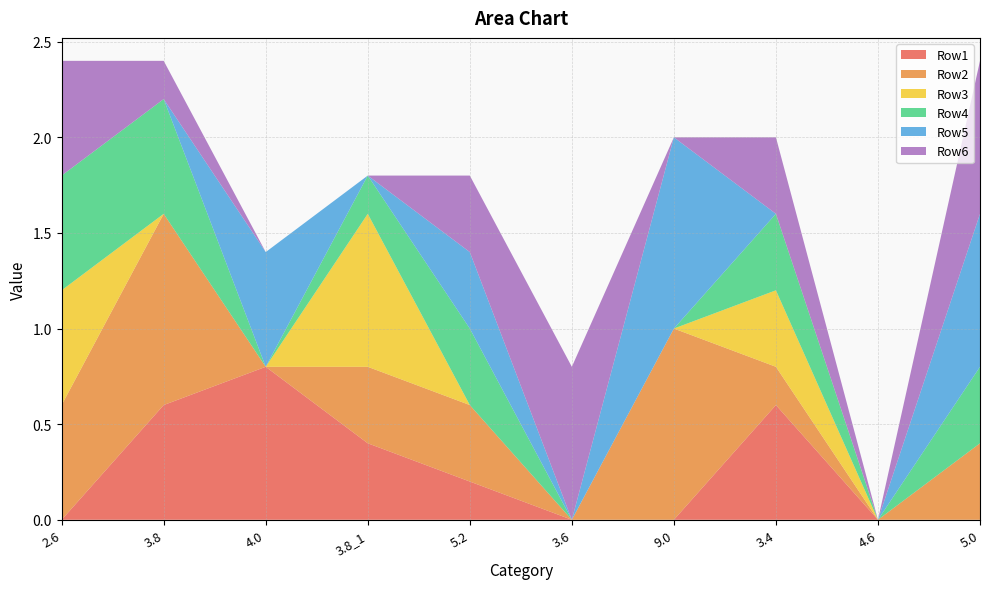

Reading left to right, what are all the values shown in this chart?

Row1: 0.0	0.6	0.8	0.4	0.2	0.0	0.0	0.6	0.0	0.0
Row2: 0.6	1.0	0.0	0.4	0.4	0.0	1.0	0.2	0.0	0.4
Row3: 0.6	0.0	0.0	0.8	0.0	0.0	0.0	0.4	0.0	0.0
Row4: 0.6	0.6	0.0	0.2	0.4	0.0	0.0	0.4	0.0	0.4
Row5: 0.0	0.0	0.6	0.0	0.4	0.0	1.0	0.0	0.0	0.8
Row6: 0.6	0.2	0.0	0.0	0.4	0.8	0.0	0.4	0.0	0.8